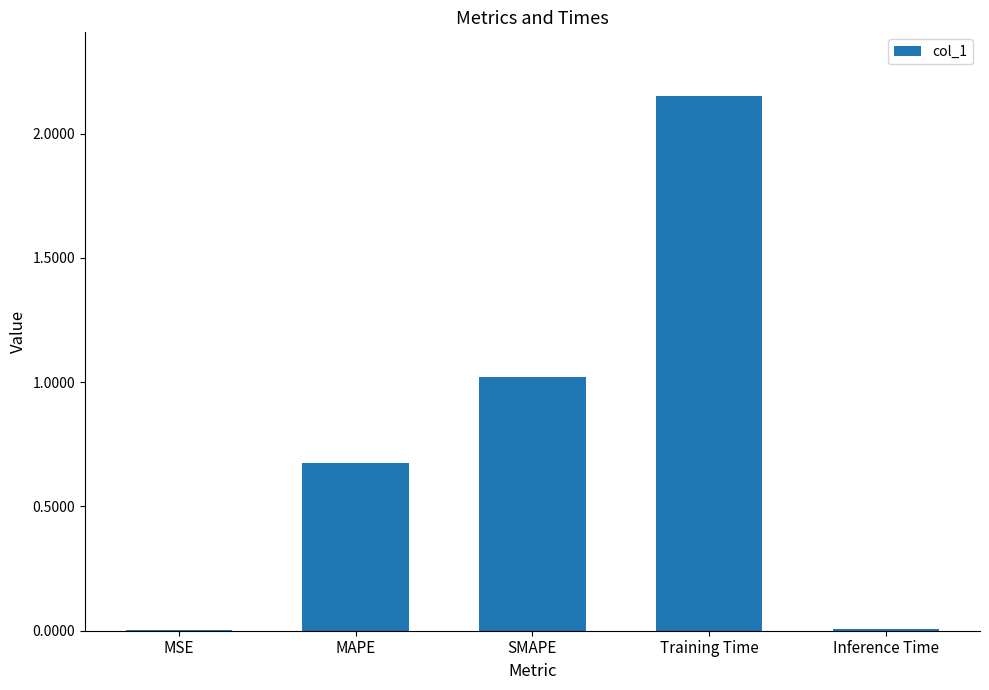

What is the average value?

0.8